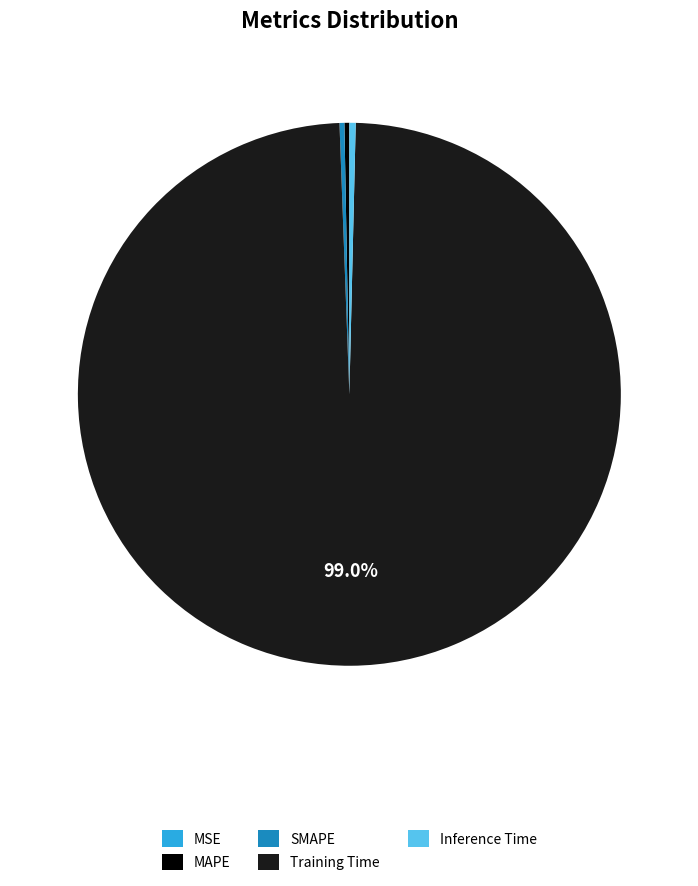

Which slice is the largest?

Training Time